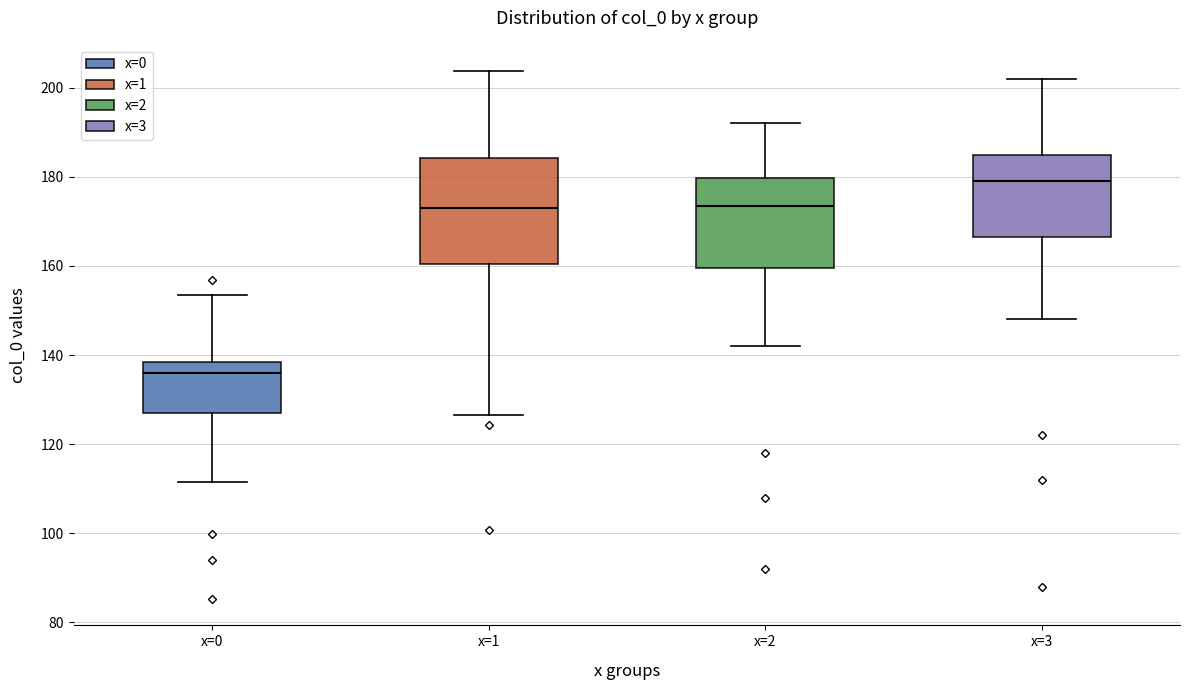

Which box's median line is the lowest?

x=0